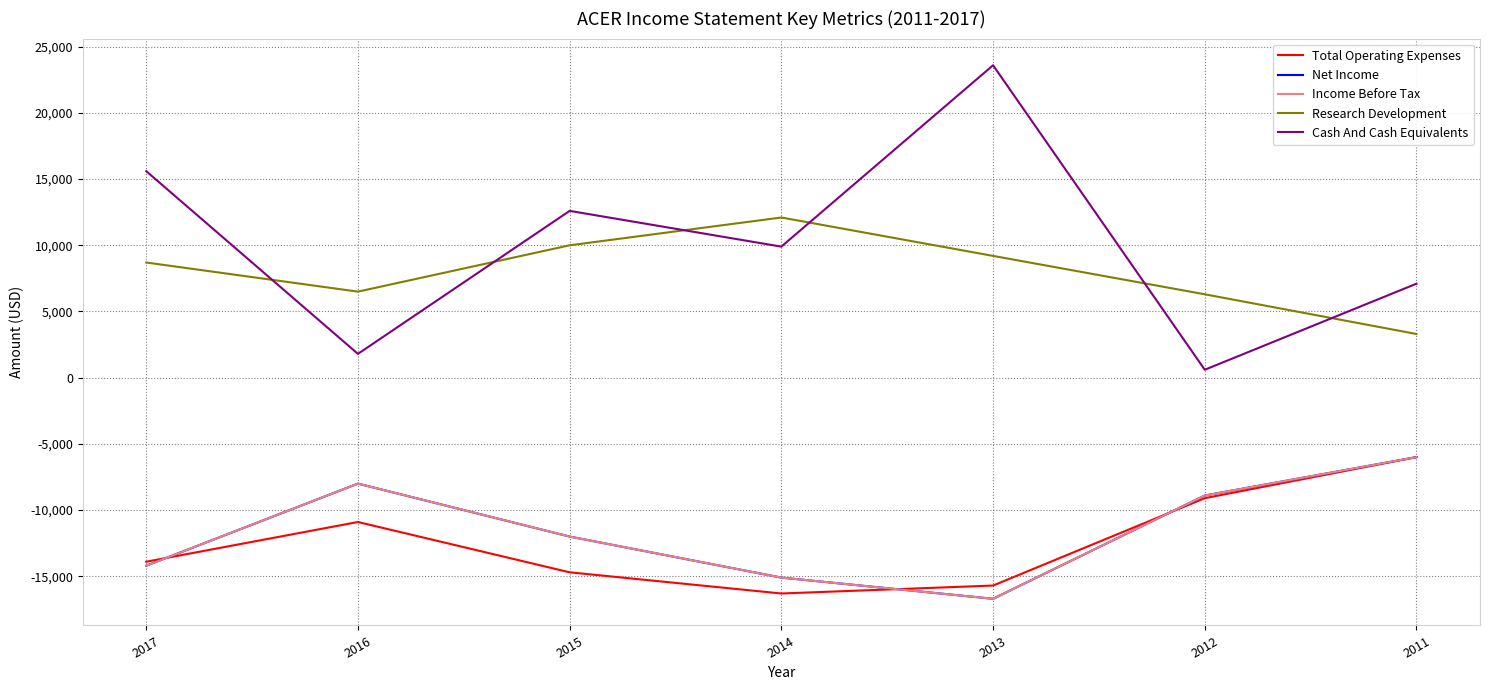

Is this an area chart (filled region under the line)?

No